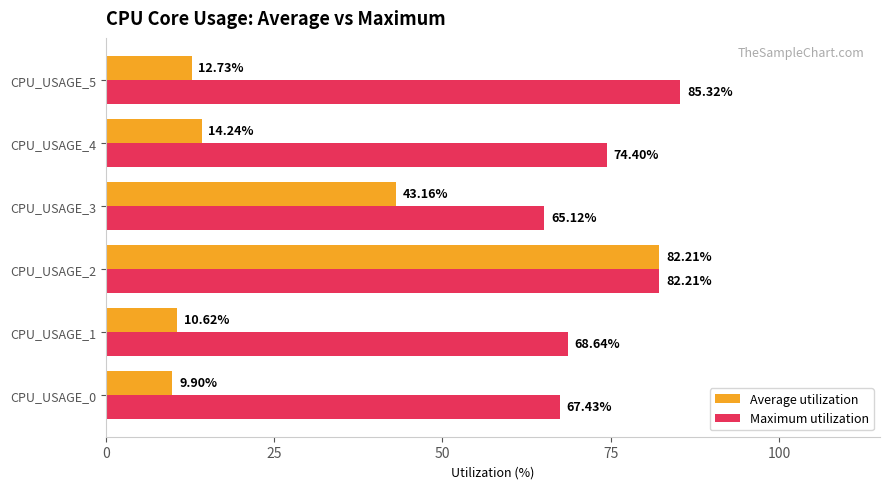

What is the difference between the Maximum utilization values at CPU_USAGE_3 and CPU_USAGE_2?

17.1